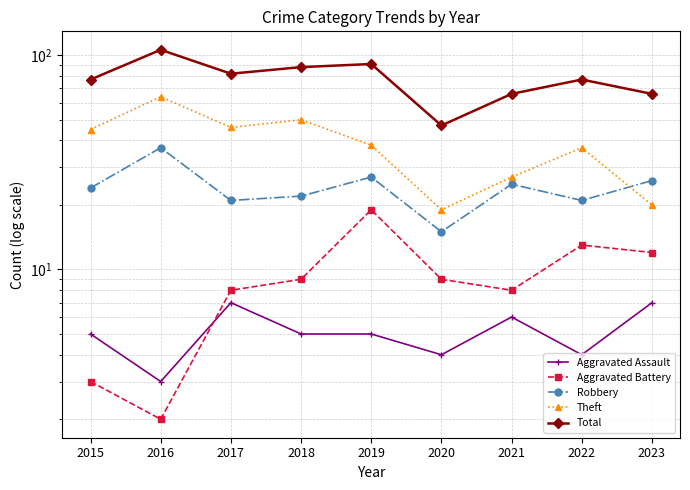

What is the maximum value shown in the chart?

106